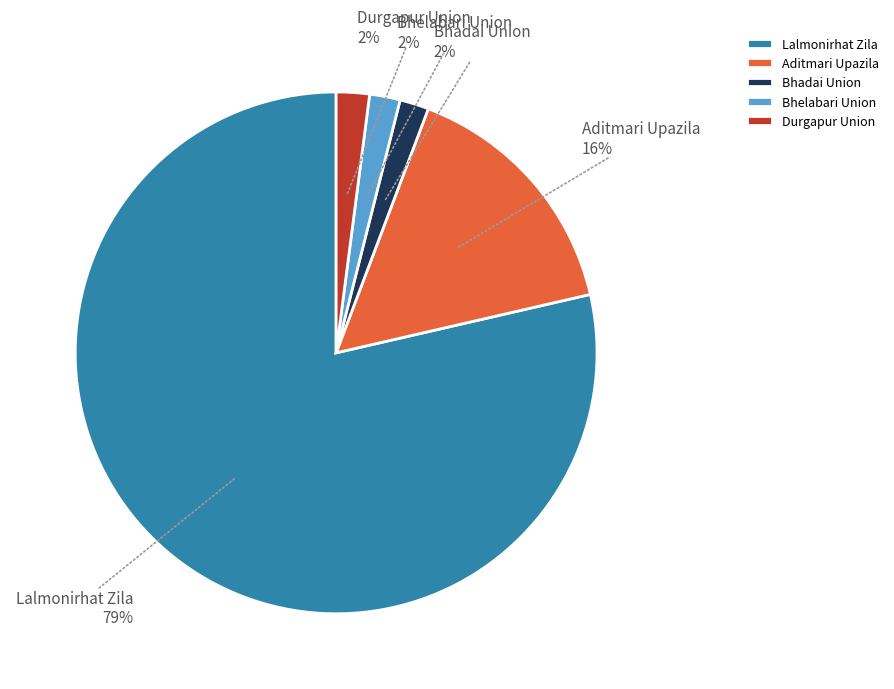

Is it true that Bhelabari Union is 2% of the pie?

True